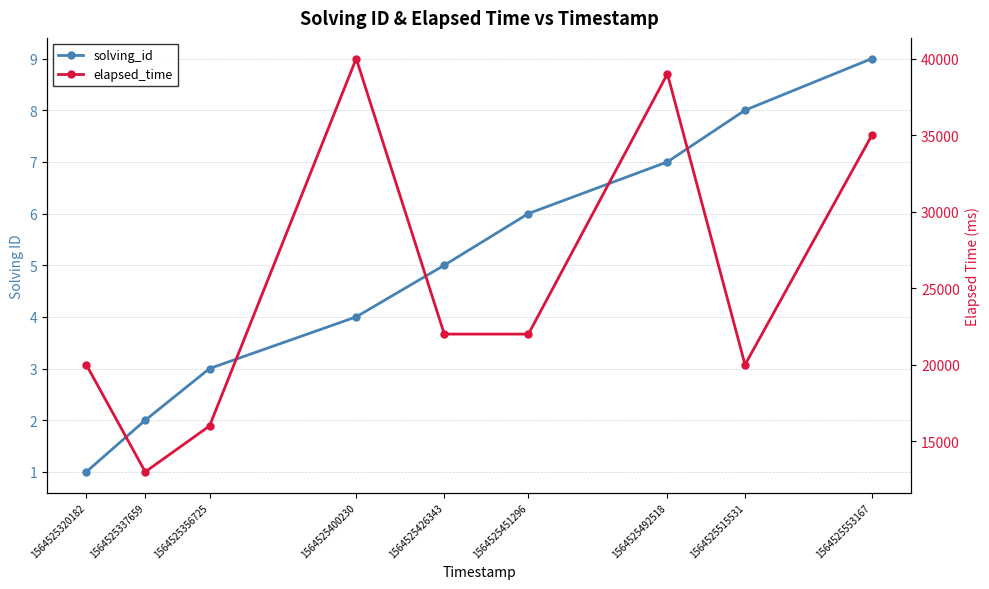

At which category is the sum across all series the highest?

1564525400230